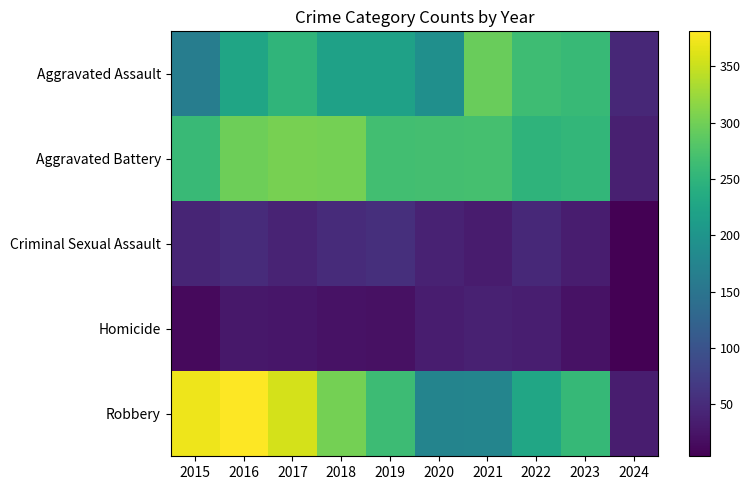

Count the number of data series in this chart.

5